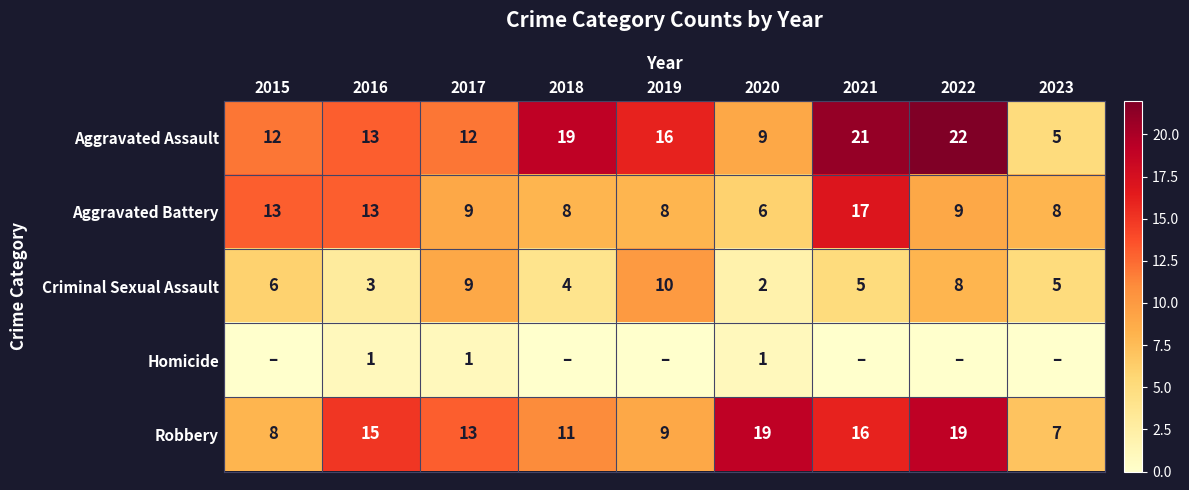

Rank the series at 2020 from highest to lowest value.

Robbery, Aggravated Assault, Aggravated Battery, Criminal Sexual Assault, Homicide